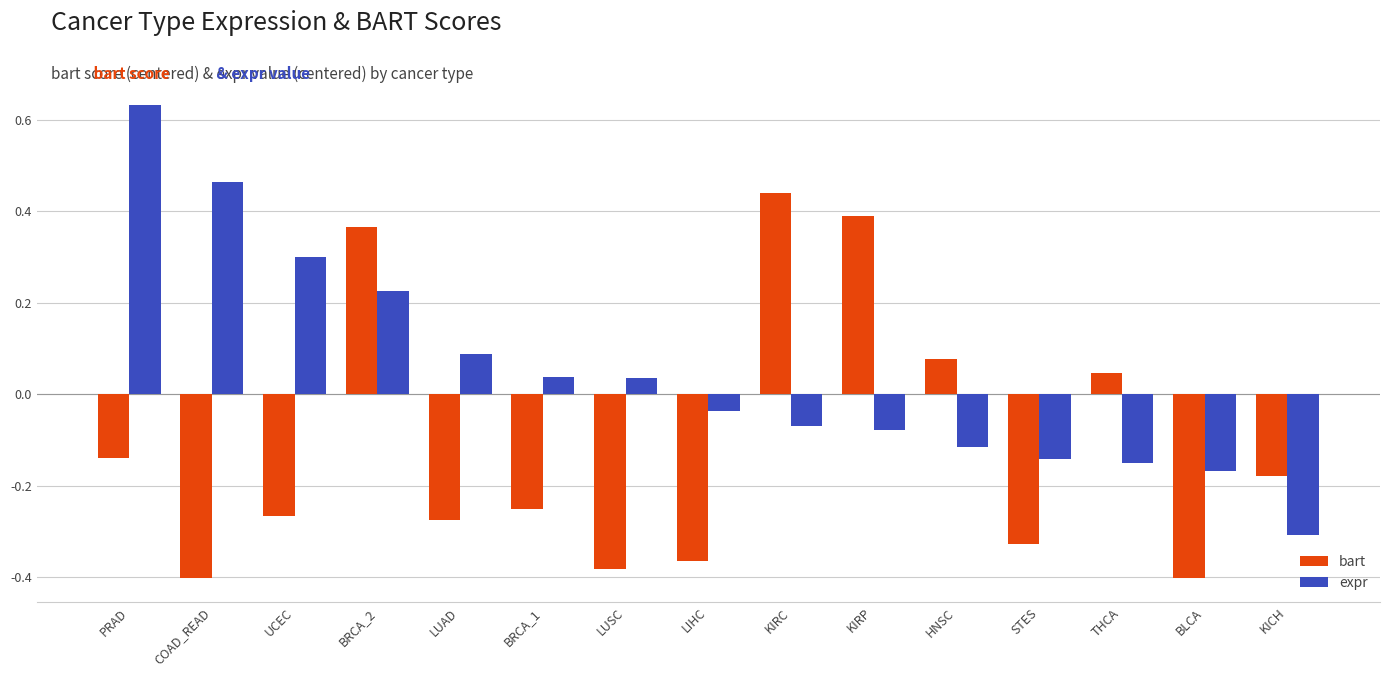

At which category does the chart reach its peak across all series?

PRAD